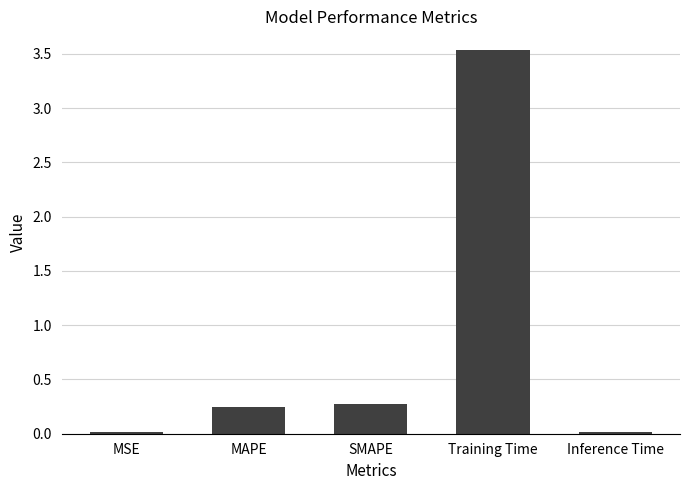

How many bars are there in total?

5